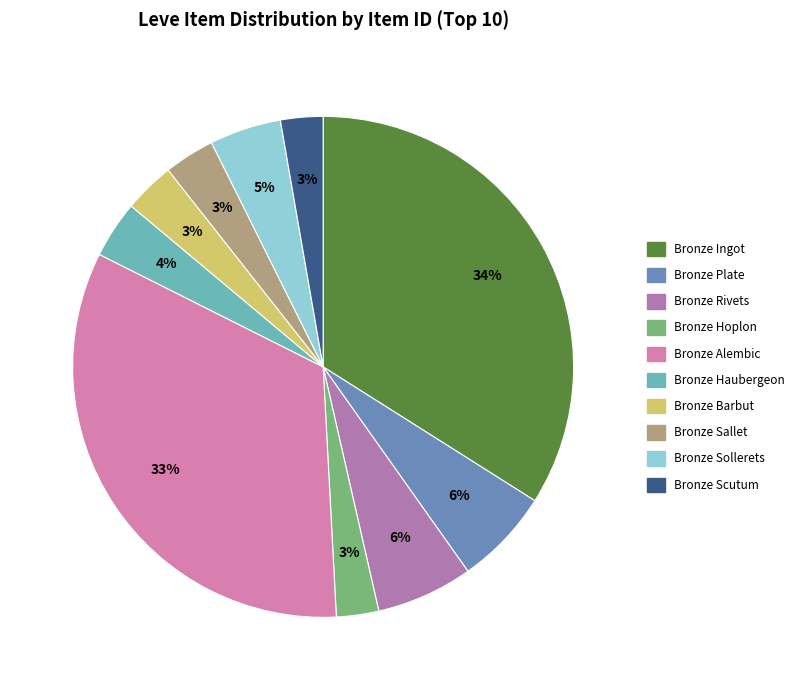

To the nearest percent, what percentage of the pie is Bronze Ingot?

34%